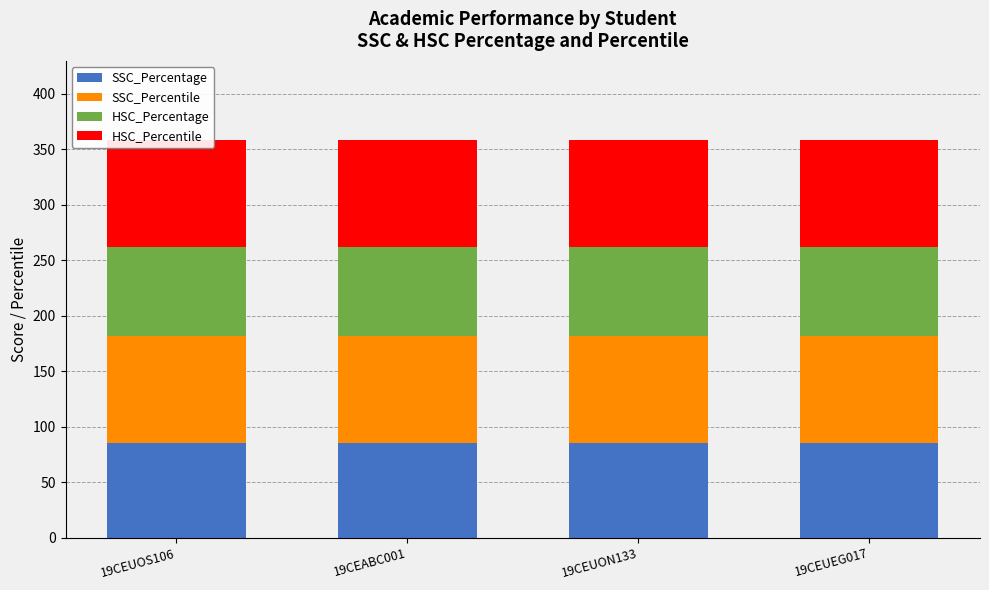

The value of SSC_Percentile at 19CEUON133 is 63.5. True or false?

False